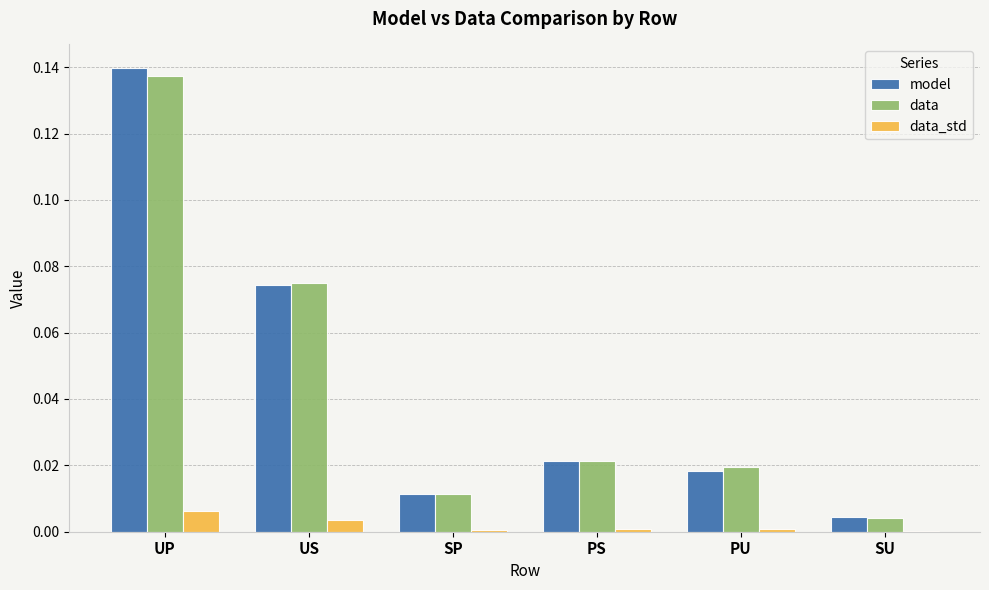

Which category has the highest value in the model series?

UP